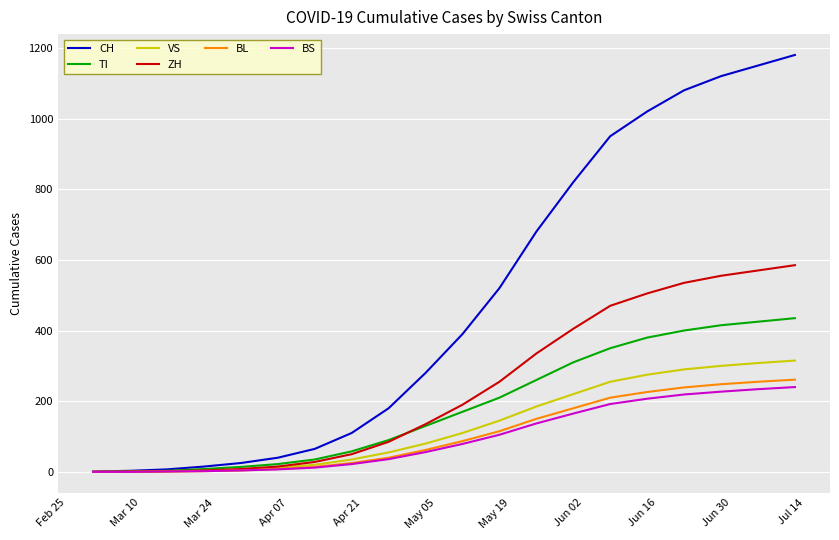

Which series has the largest range (max minus min)?

CH